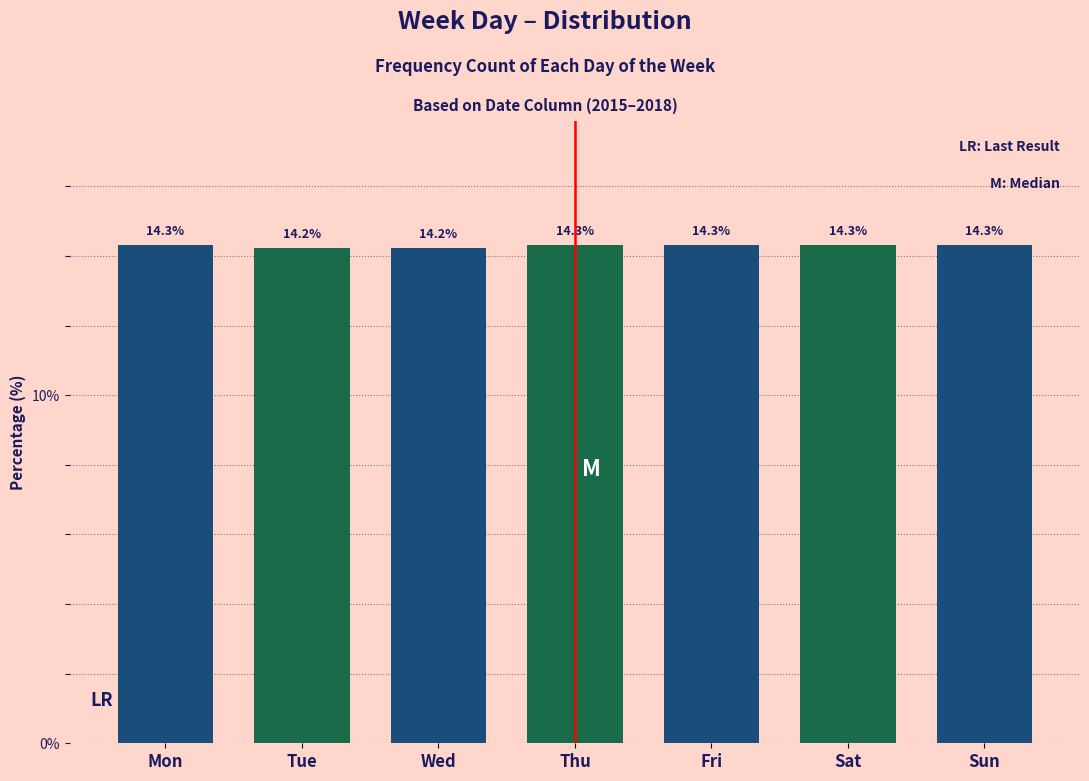

Reading left to right, transcribe all the data shown in this chart.

Mon=14.3	Tue=14.2	Wed=14.2	Thu=14.3	Fri=14.3	Sat=14.3	Sun=14.3